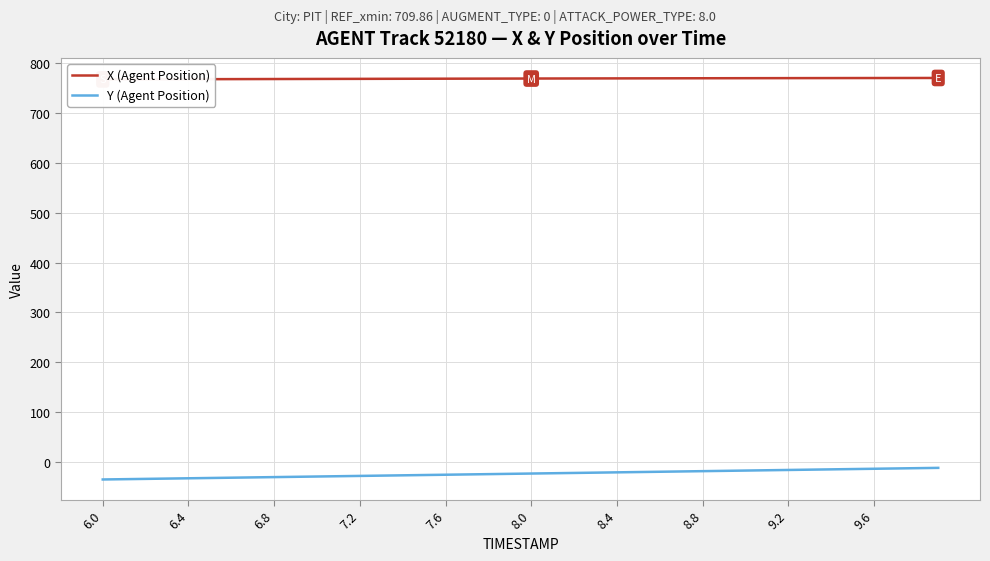

The X (Agent Position) series shows 1152.7 at 29. True or false?

False